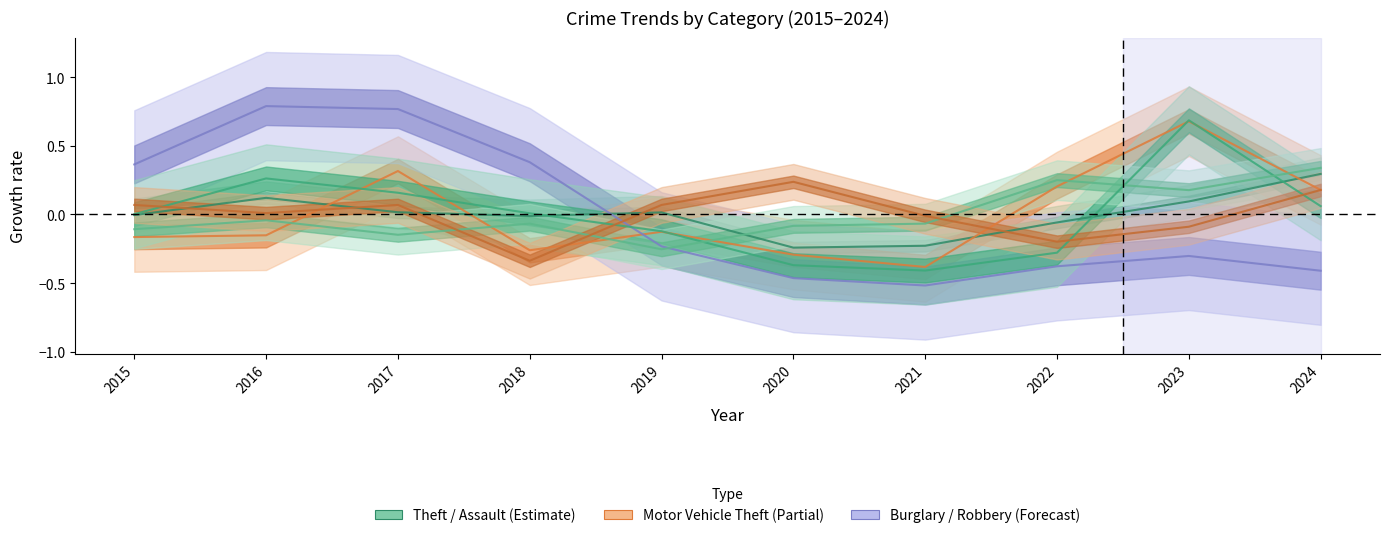

Rank the series at 2017 from lowest to highest value.

Aggravated Assault, Theft, Aggravated Battery, Robbery, Motor Vehicle Theft, Burglary